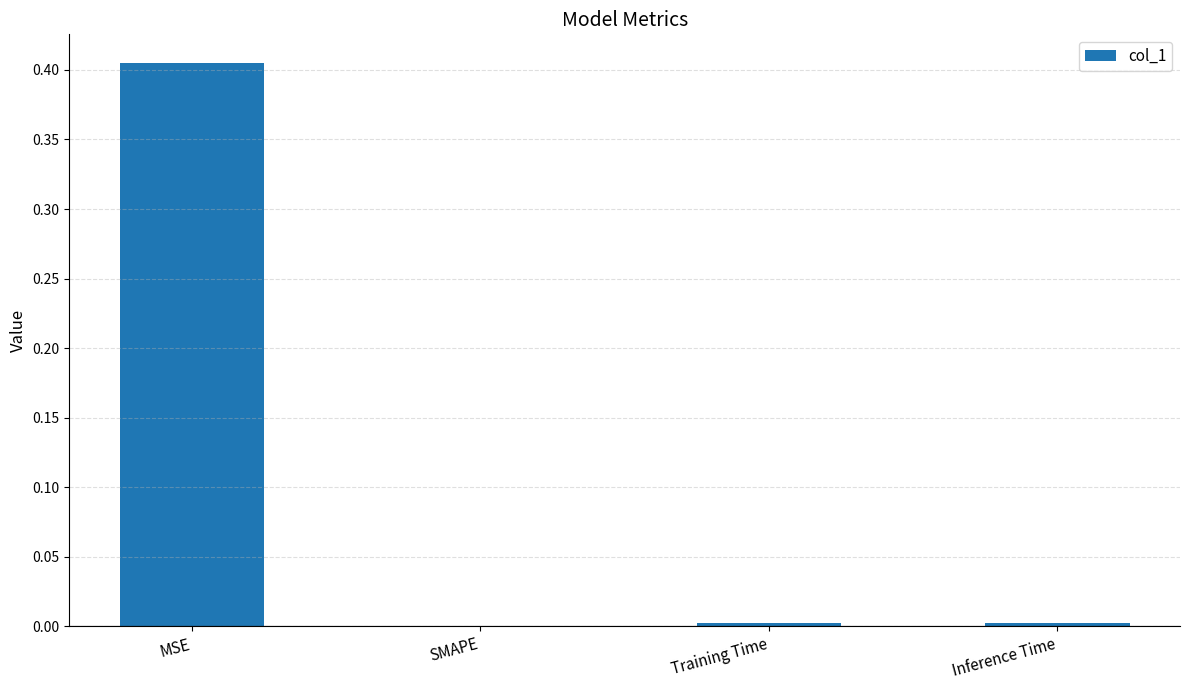

Are the bars grouped side by side (vs. stacked)?

No